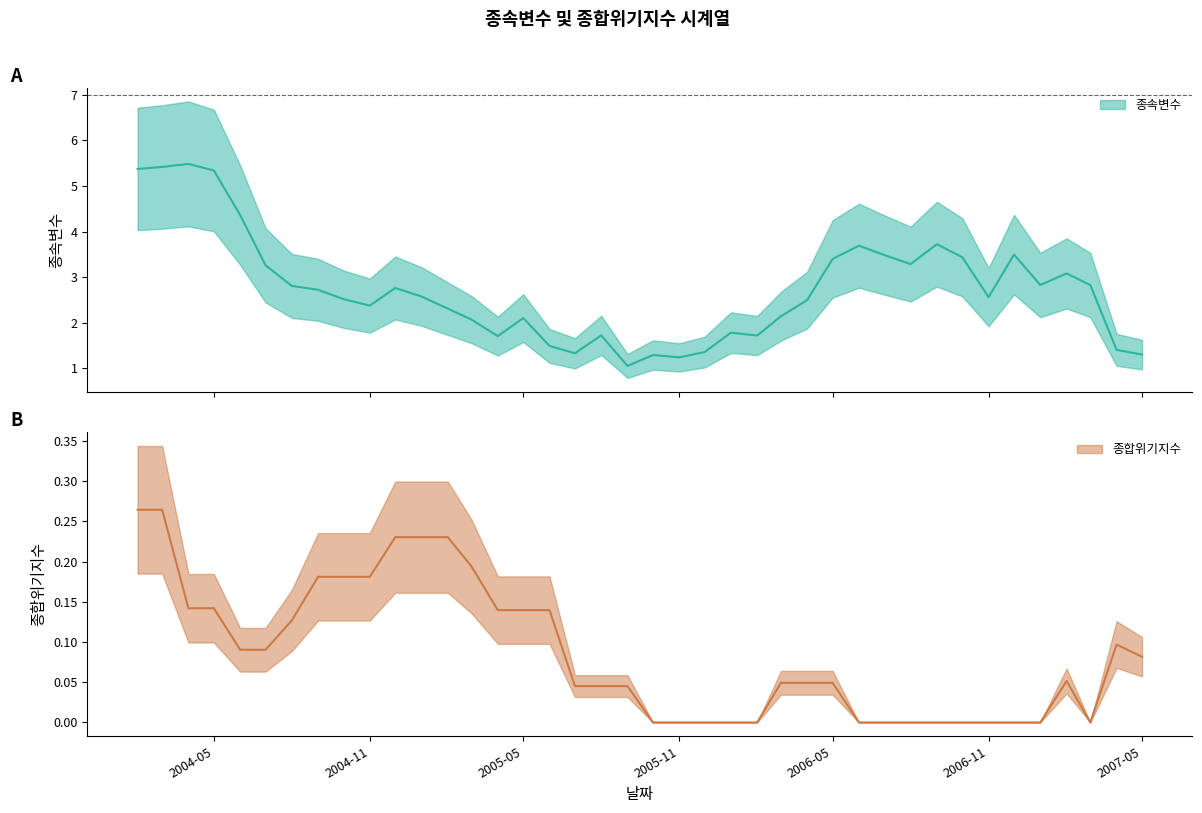

True or false: 종속변수 and 종합위기지수 intersect in this chart.

False